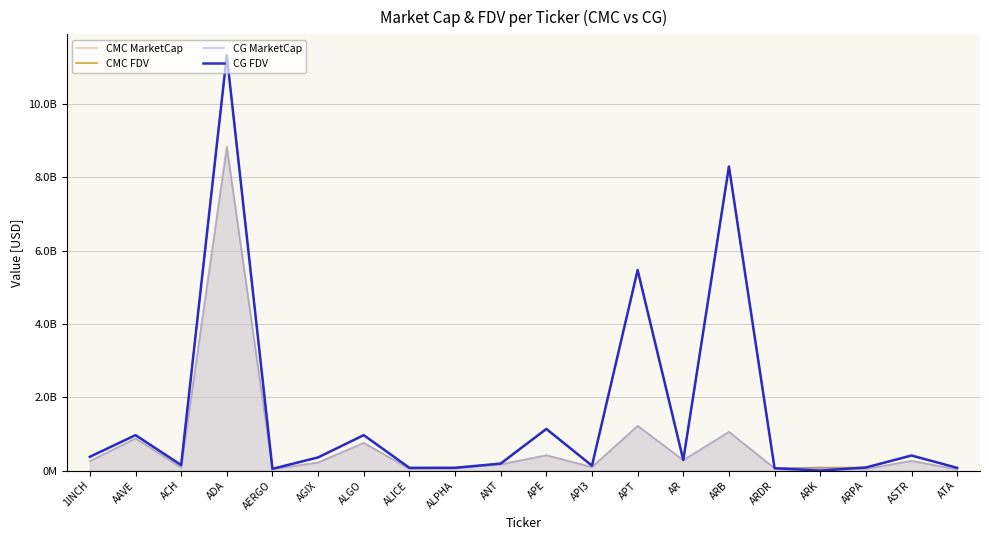

Which has a higher value, ARK or AERGO?

ARK